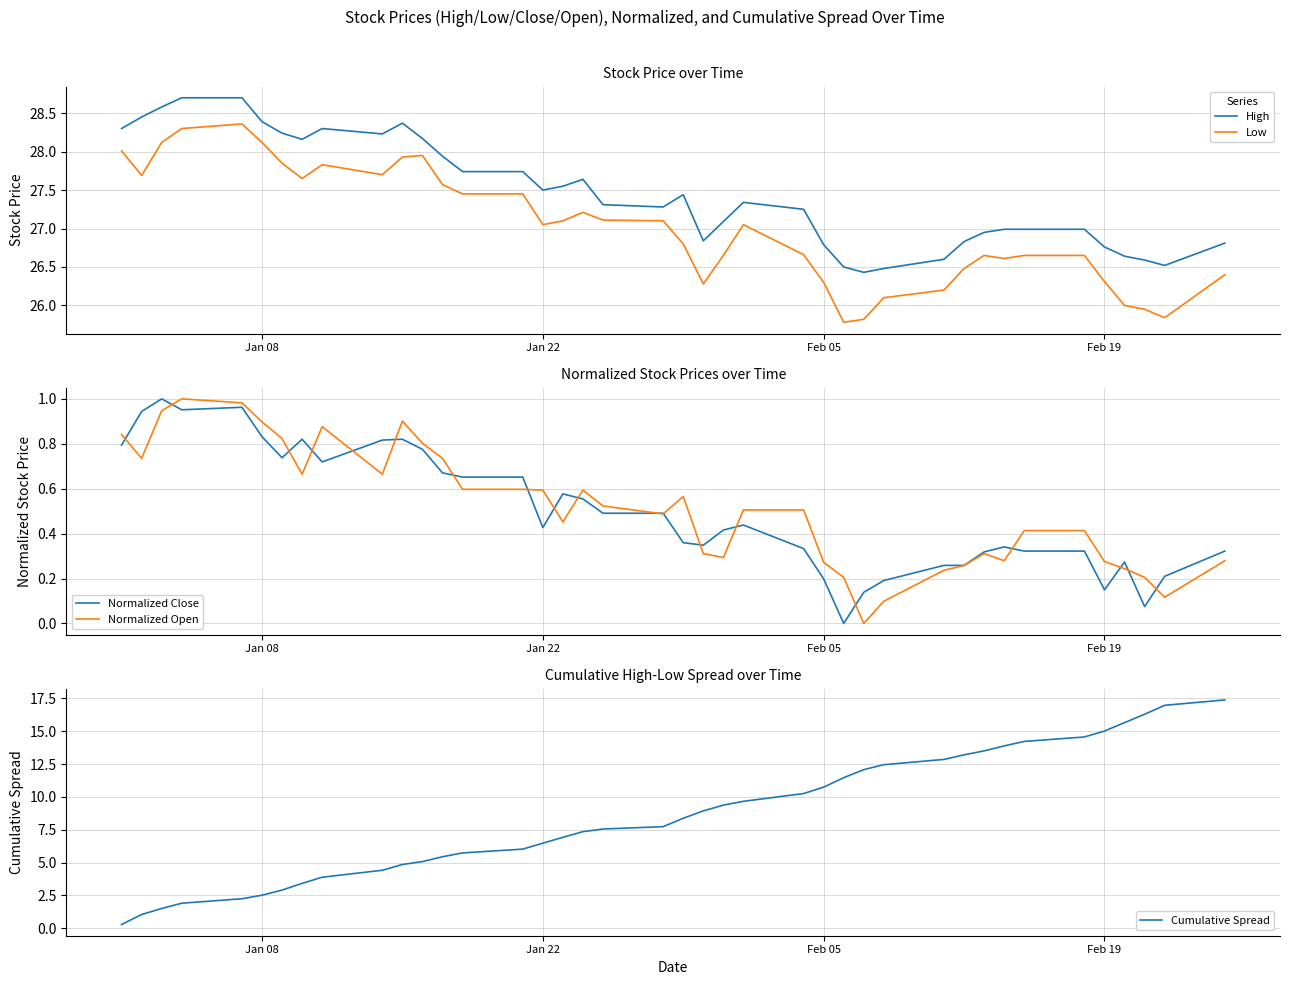

Is it true that High equals 27.5 at Jan 22?

True